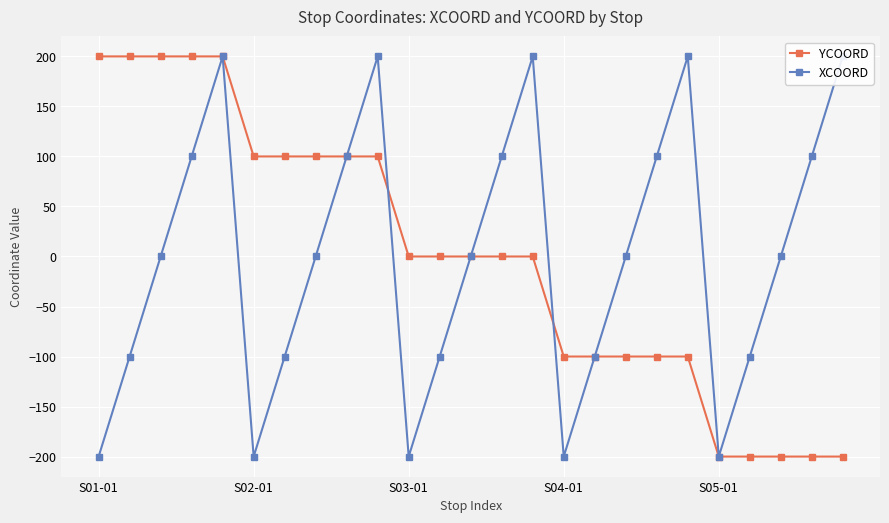

True or false: YCOORD has a value of 298 at S03-01.

False